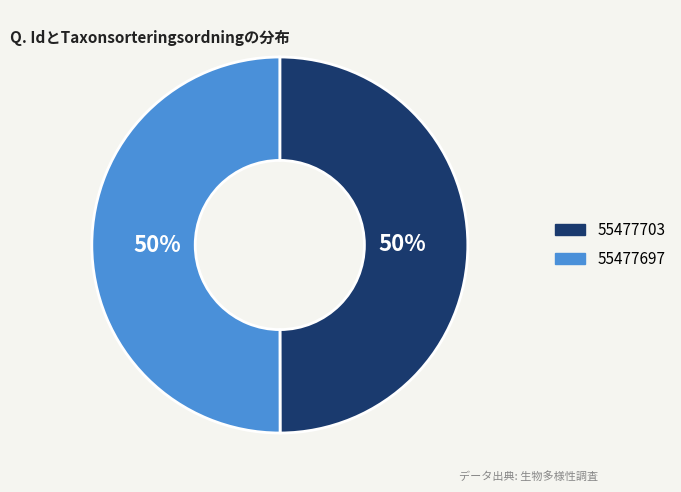

The 55477697 slice represents 62% of the pie. True or false?

False